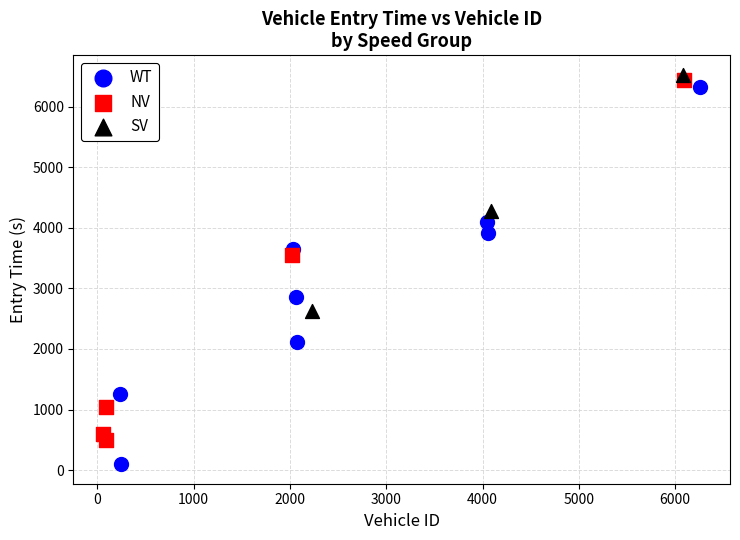

Which series reaches the minimum Y coordinate?

WT